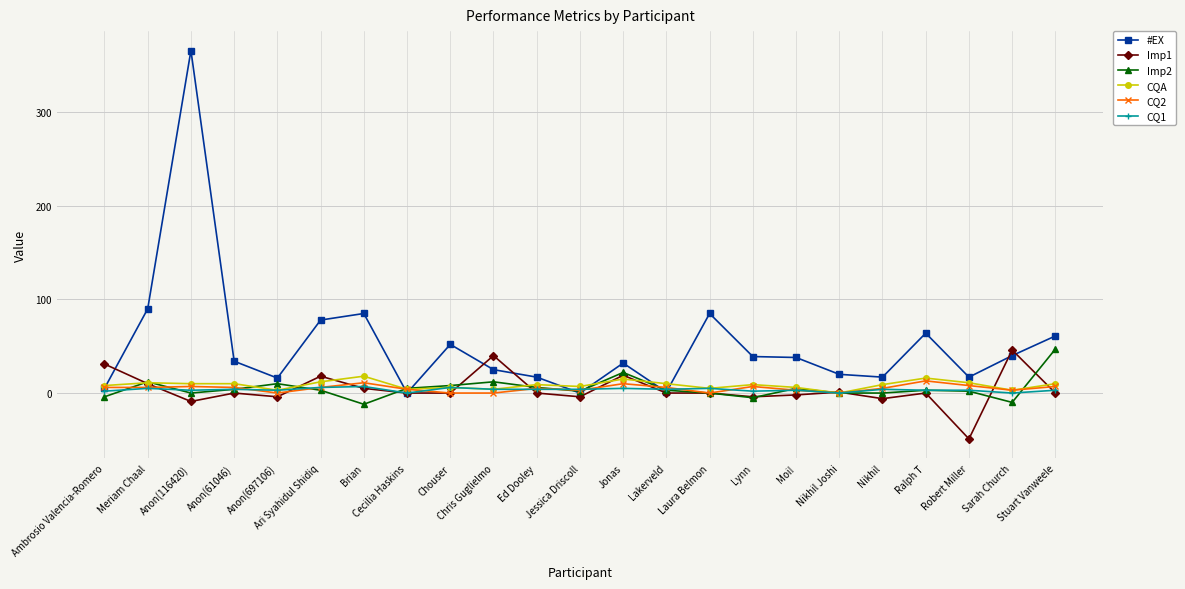

What position from the right is Lakerveld?

10